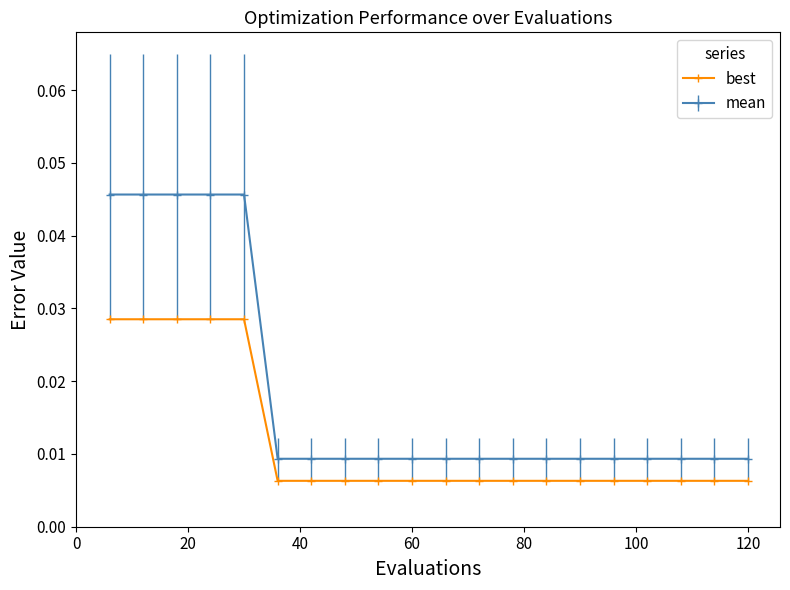

True or false: mean and best intersect in this chart.

False